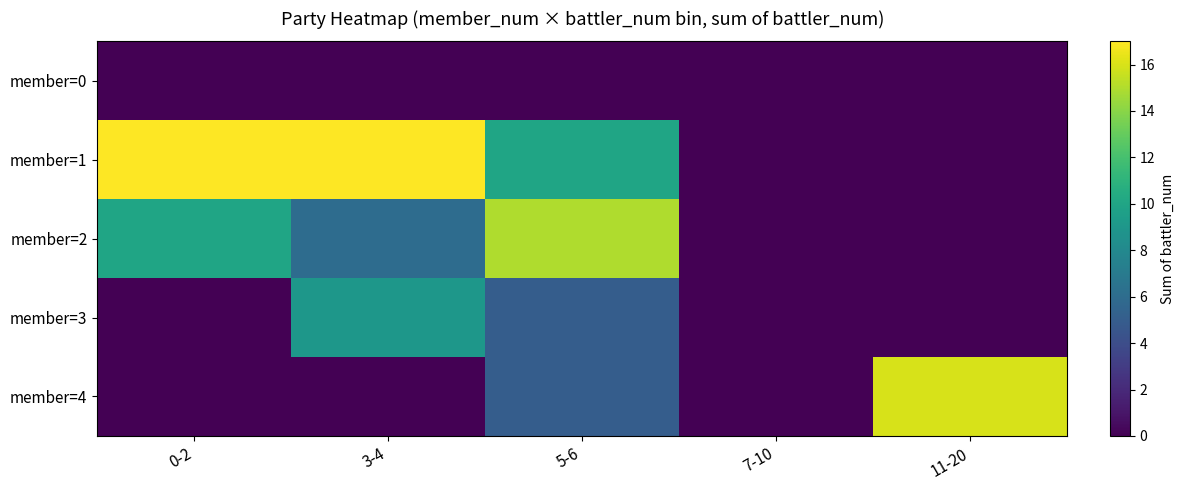

At which category is the sum across all series the highest?

5-6